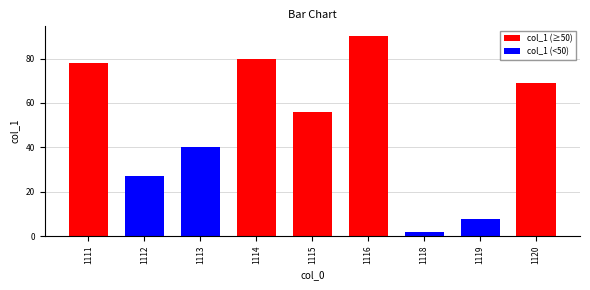

Reading left to right, what are all the values shown in this chart?

78.0	27.0	40.0	80.0	56.0	90.0	2.0	7.5	69.0